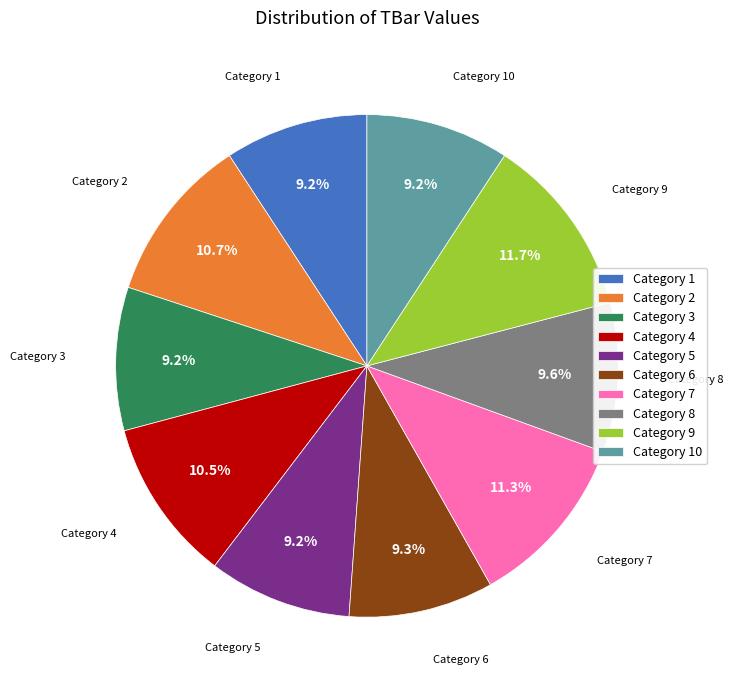

Approximately how many times larger is the value at Category 10 compared to Category 3?

1.0